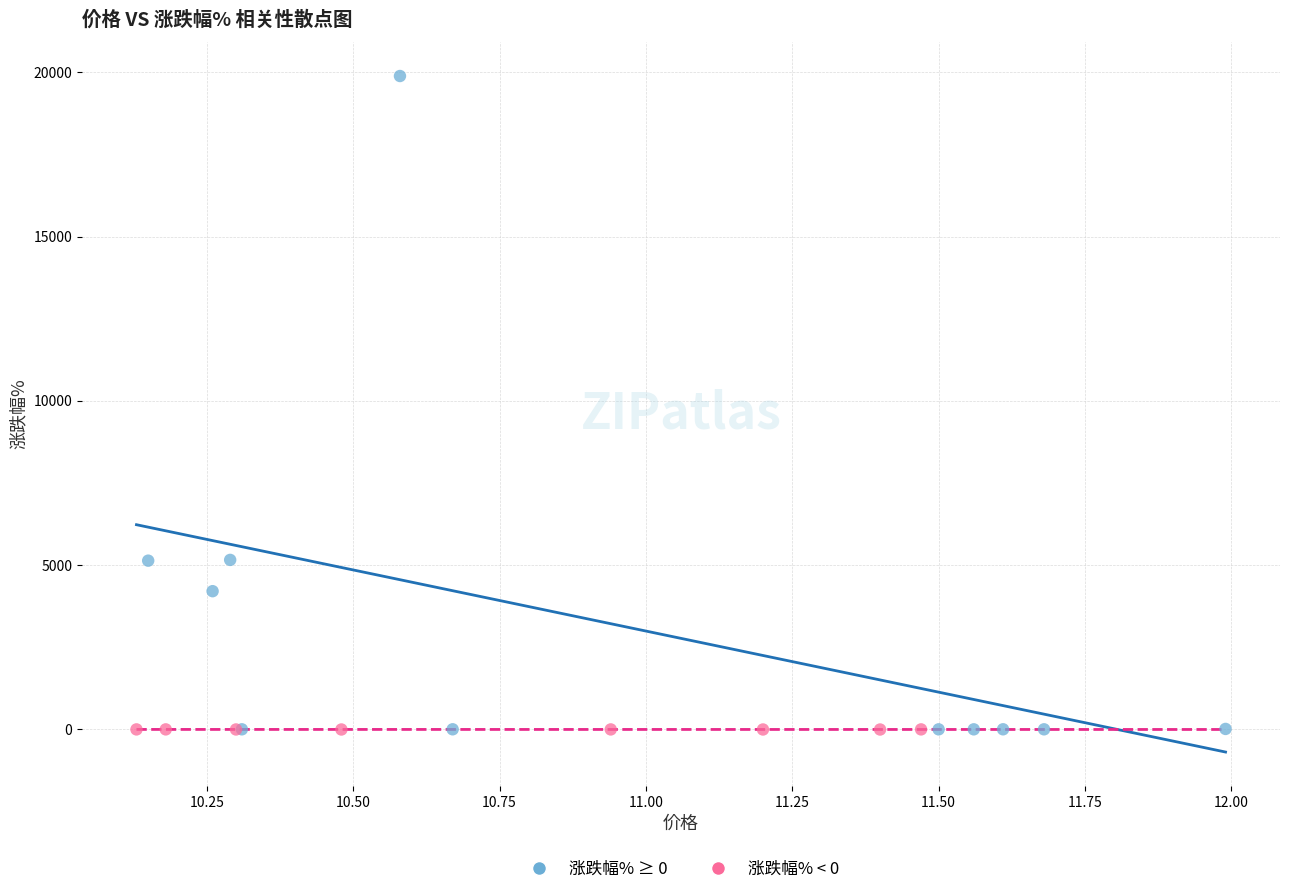

Which series has the widest spread of Y values?

涨跌幅% ≥ 0